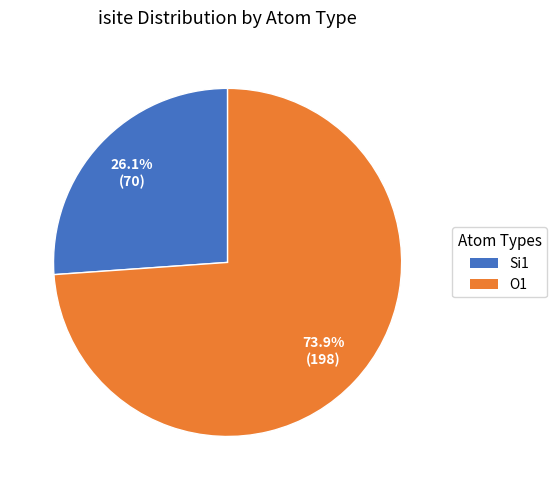

Is there a majority slice in this chart?

Yes